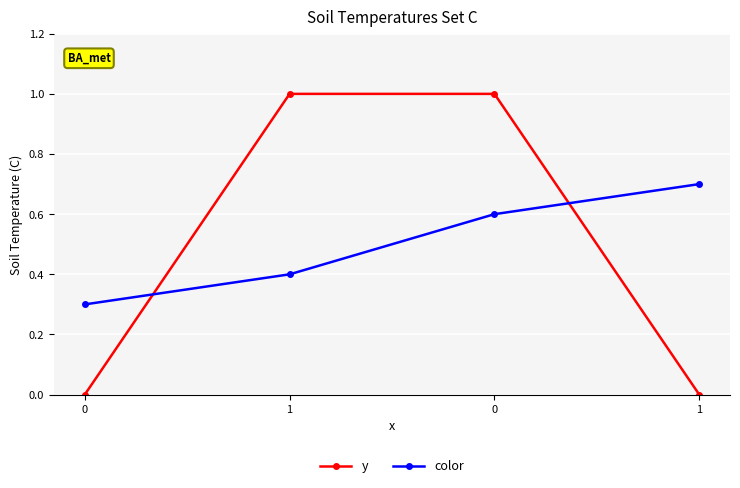

List the labels in order of y value, largest first.

1, 0, 0, 1